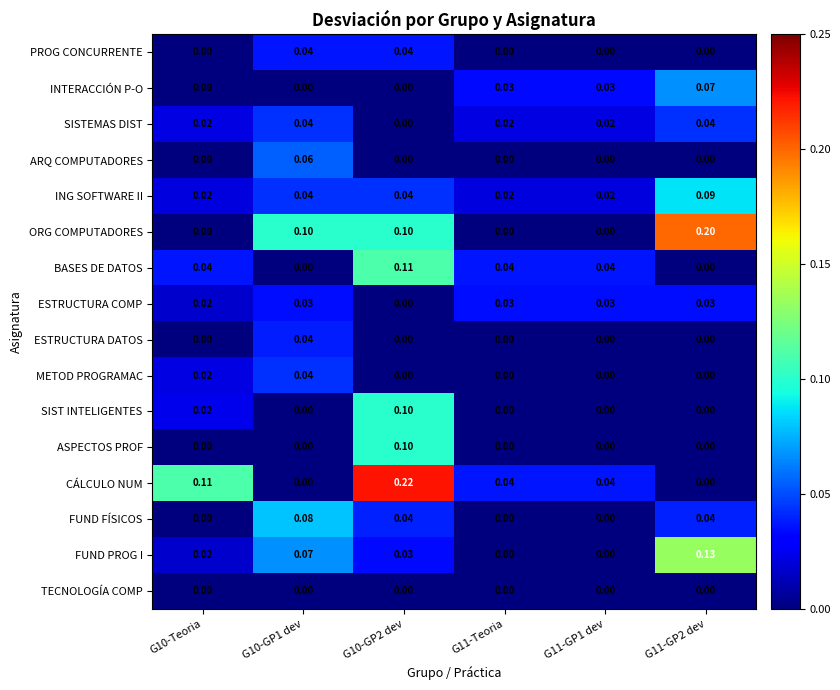

Which series has the largest total across all categories?

CÁLCULO NUM